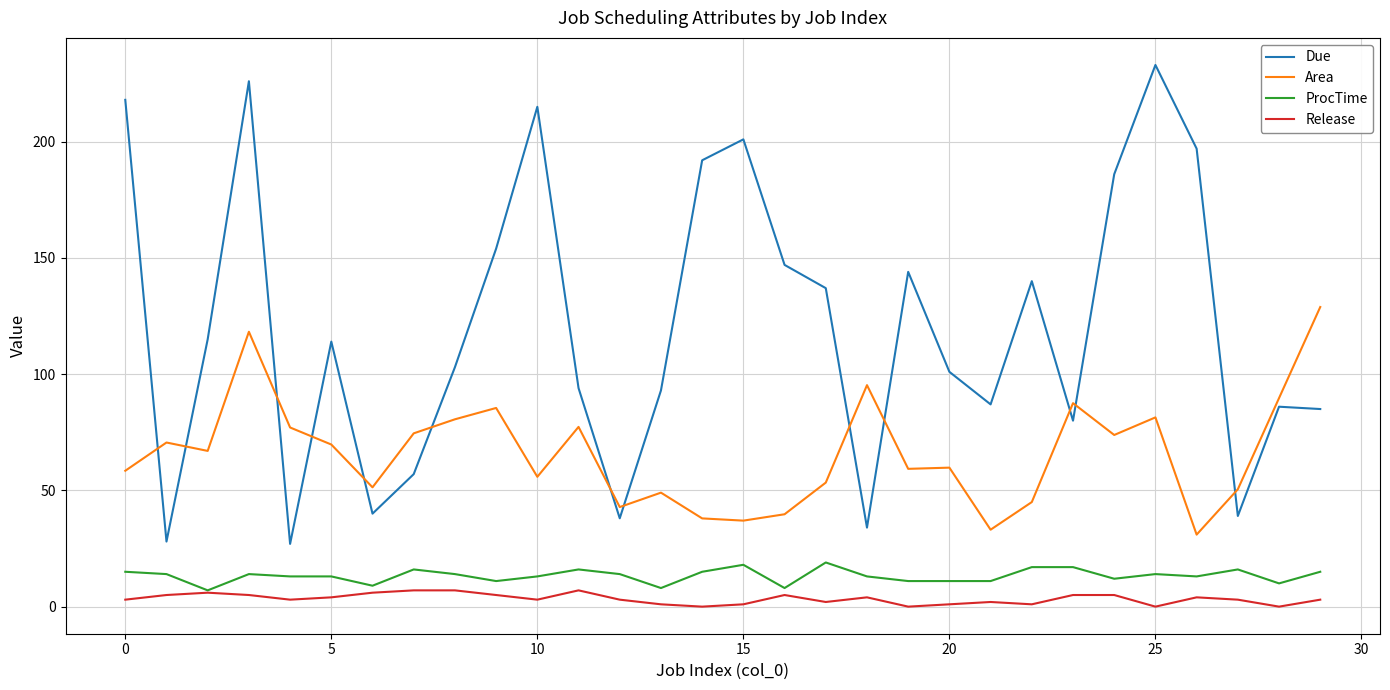

What is the maximum value shown in the chart?

233.0